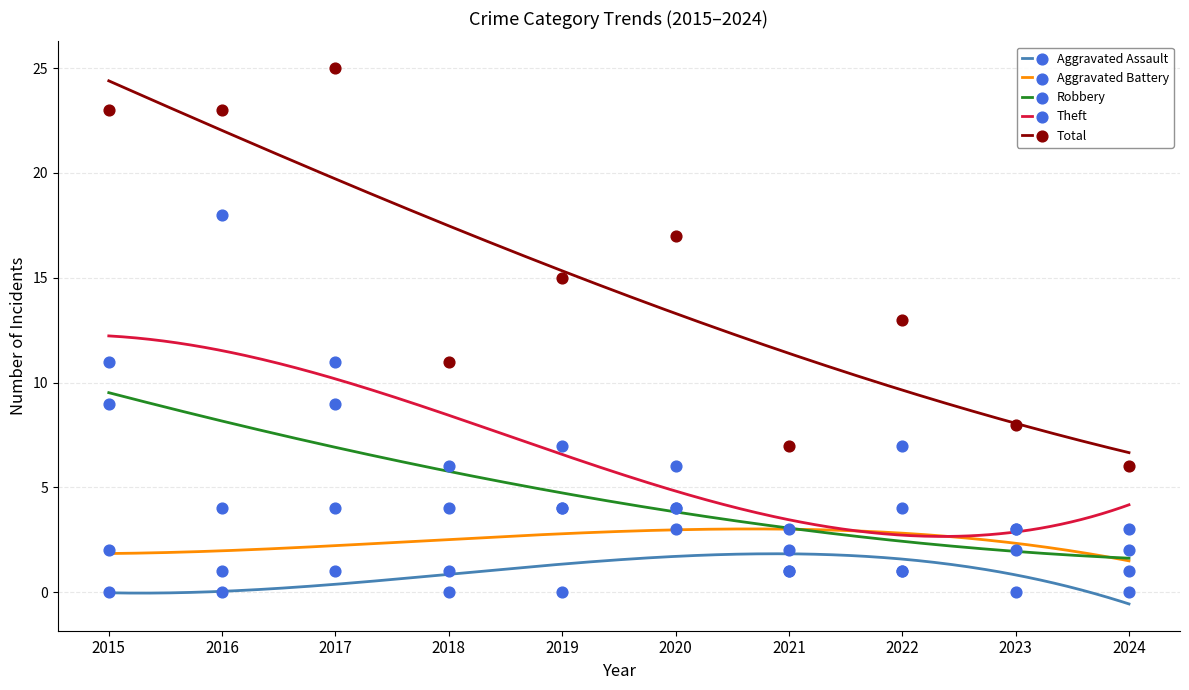

At how many categories does at least one series exceed 19?

3